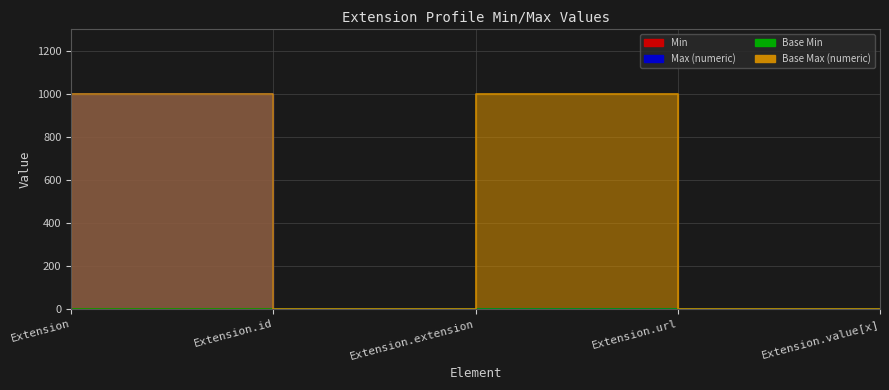

True or false: Min and Max_numeric intersect in this chart.

False